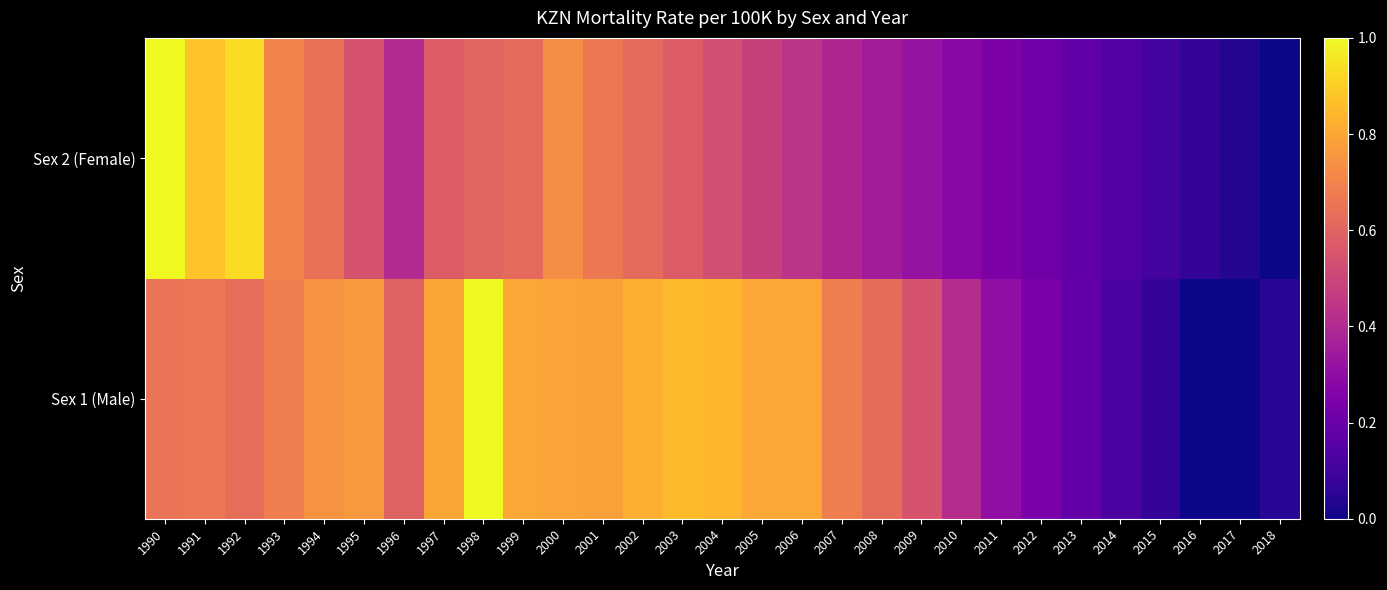

List the series in order of their peak value, lowest first.

Sex 1 (Male), Sex 2 (Female)